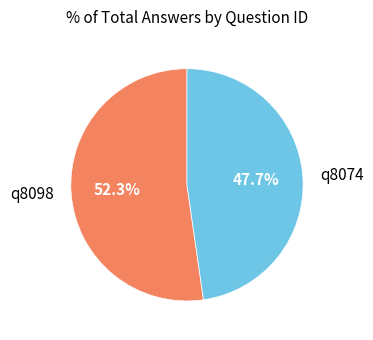

The q8098 slice represents 47% of the pie. True or false?

False